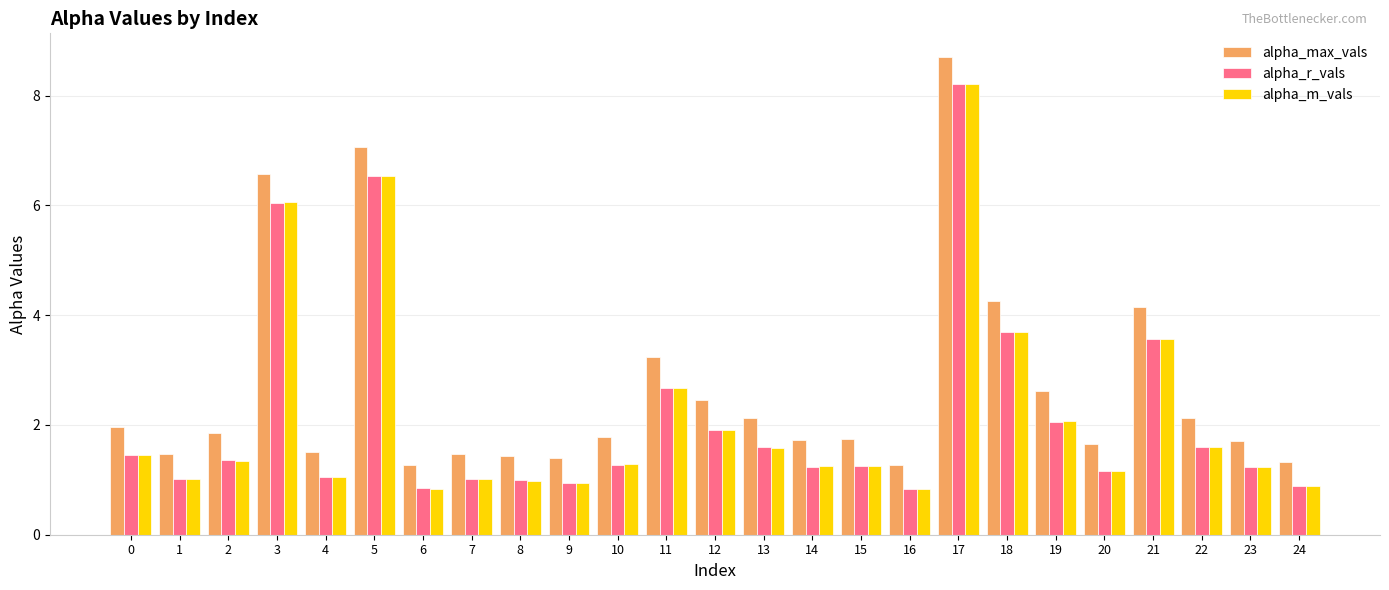

Which series has the widest spread of values?

alpha_max_vals